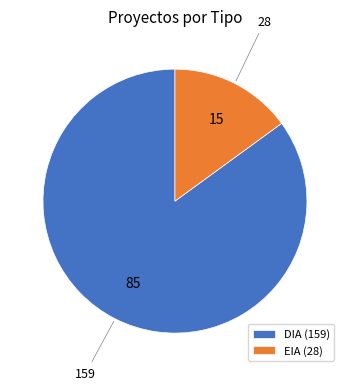

Is the sum of DIA (159) and EIA (28) greater than half?

Yes